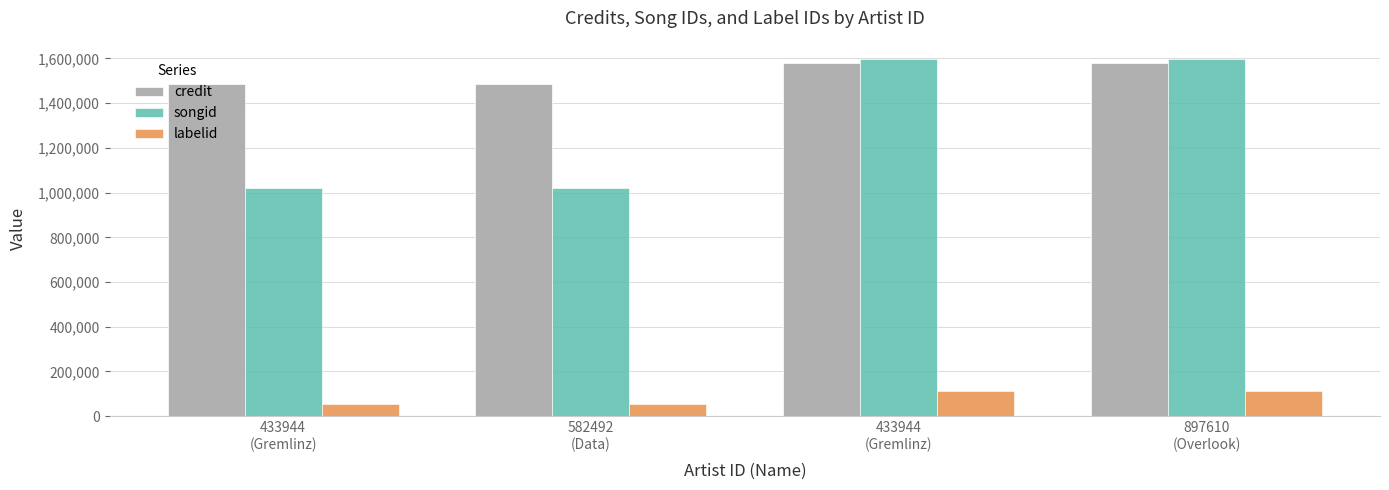

How many bars are there in each group?

3